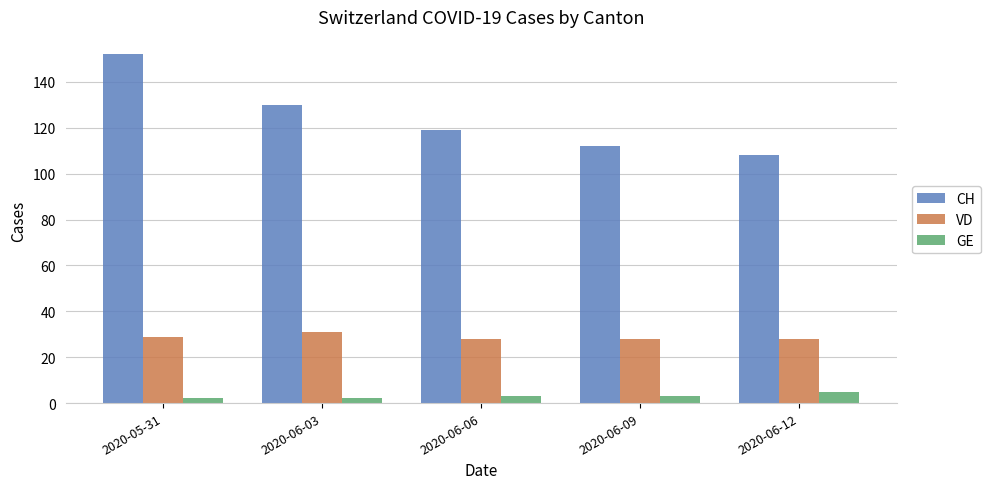

What is the greatest value displayed?

152